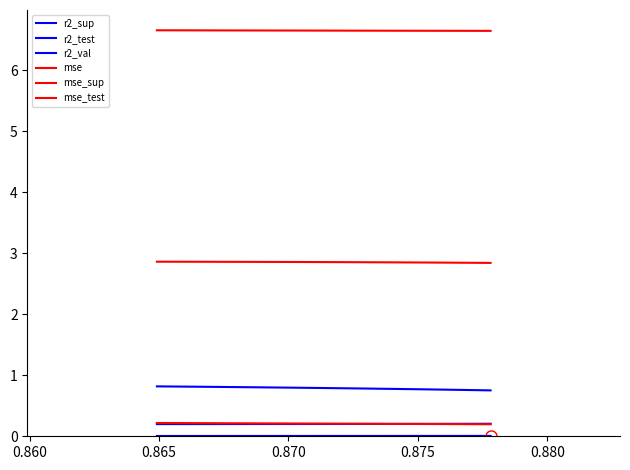

The mse_sup series shows 6.6 at 0.865. True or false?

True